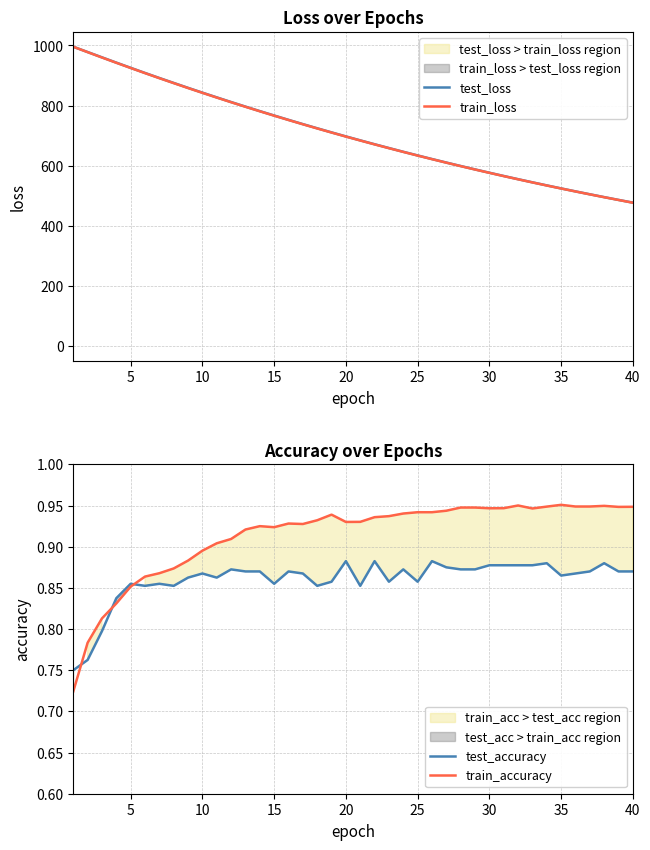

What is the lowest value of the test_loss series?

477.2